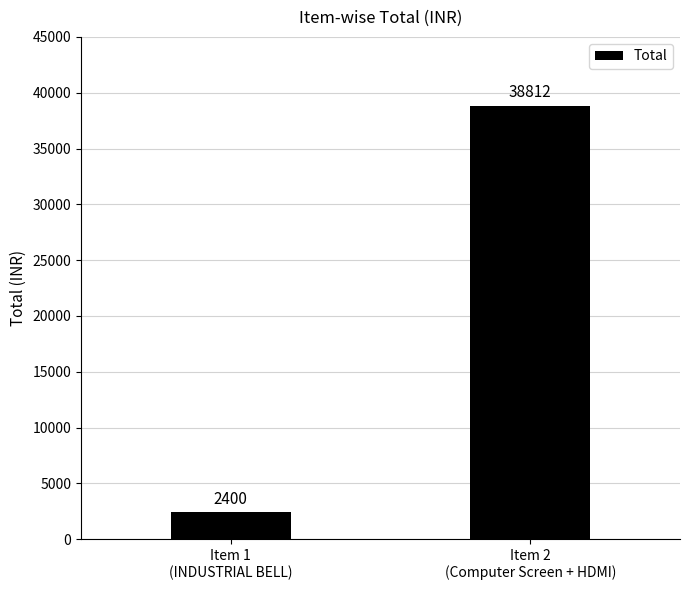

What is the average value?

20606